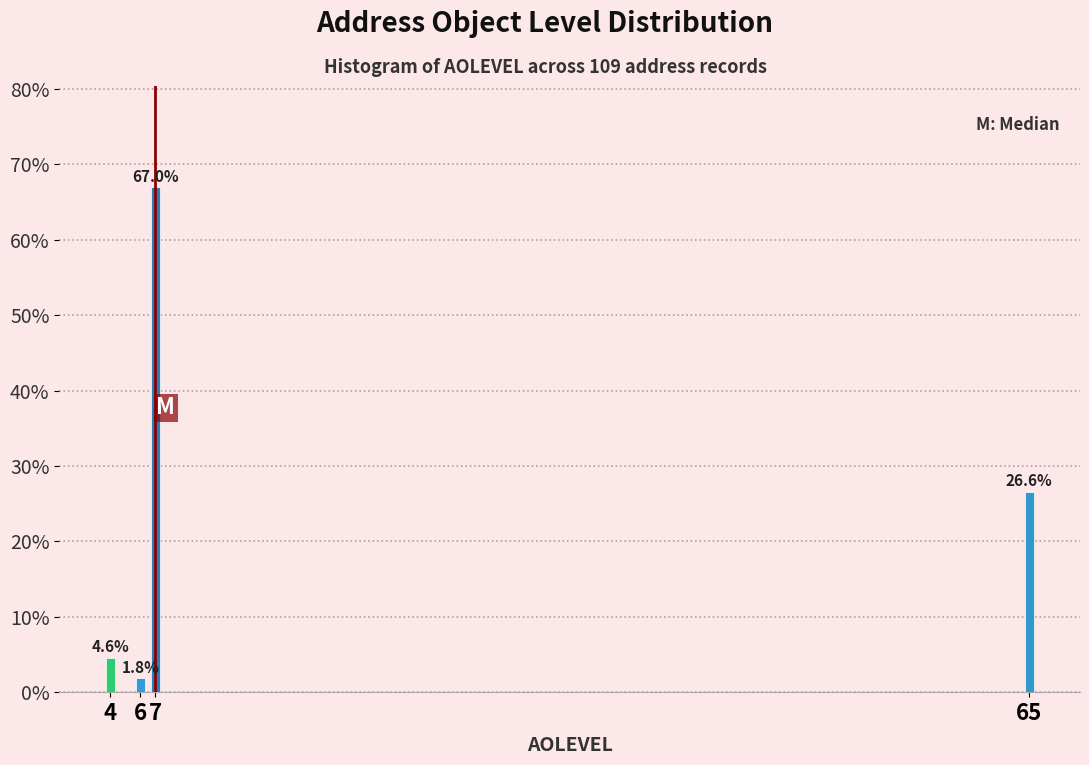

Reading right to left, transcribe all the data shown in this chart.

26.6	67.0	1.8	4.6